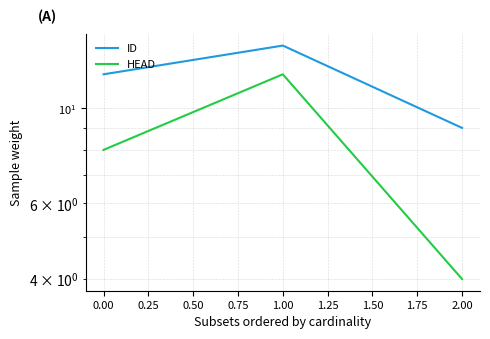

Which series changed the most between 0.00 and 2.00?

HEAD